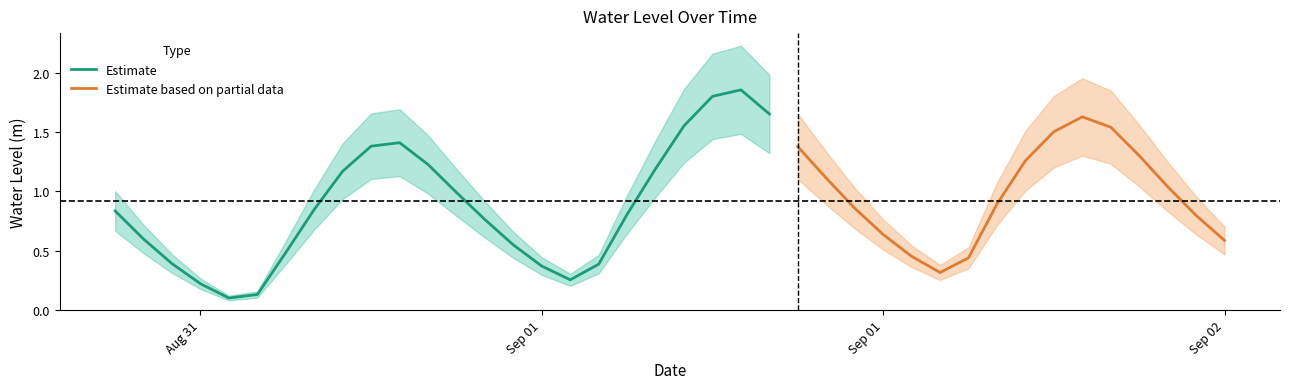

Does the chart have visible grid lines?

No